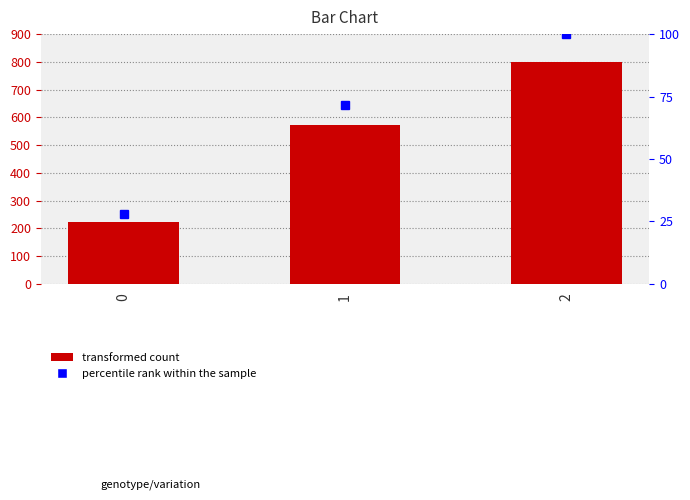

Which series has the largest total across all categories?

transformed count